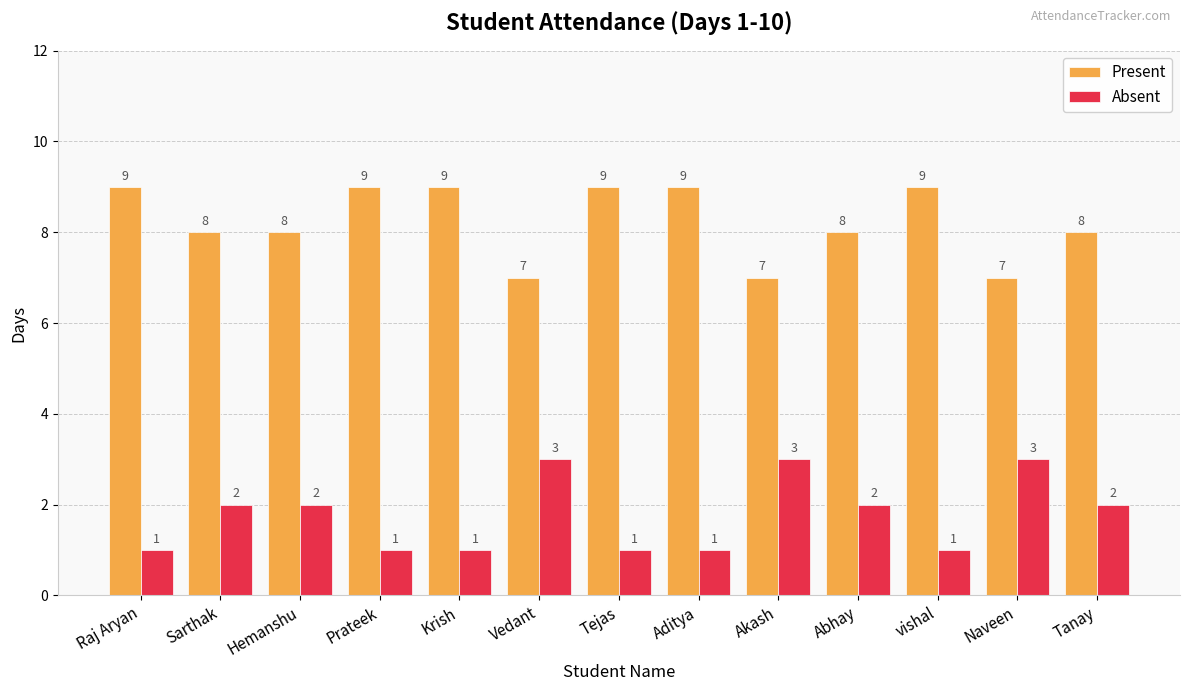

What is the difference between the highest and lowest values at Prateek?

8